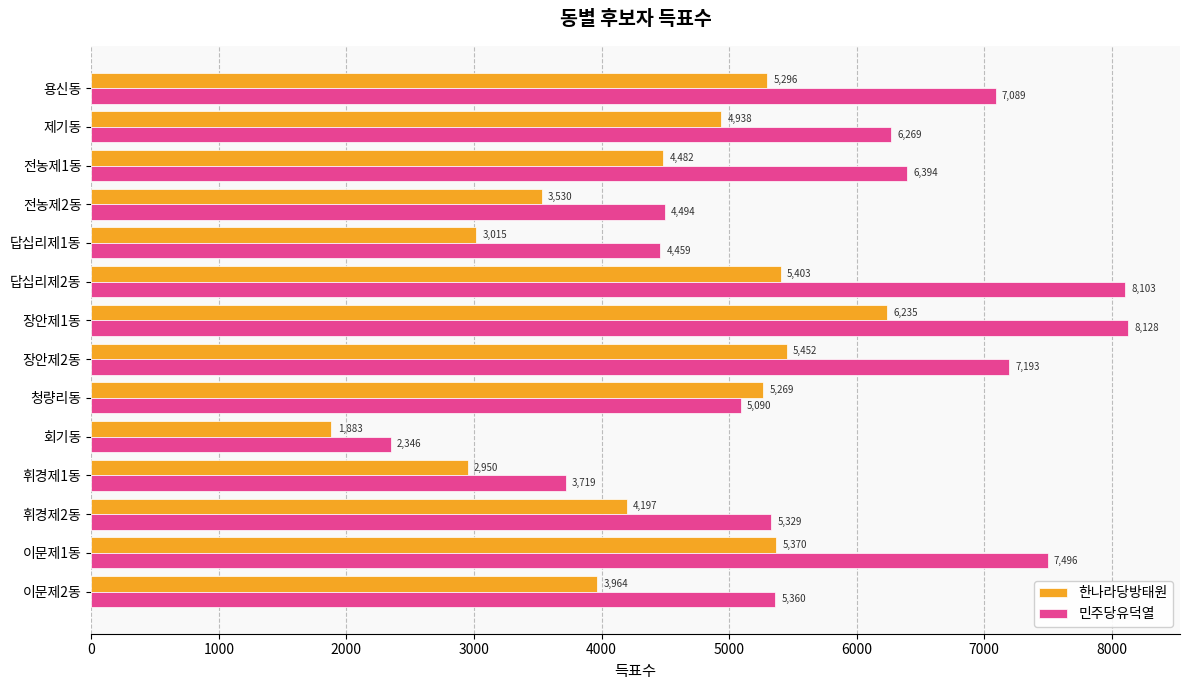

At how many categories does at least one series exceed 6071?

7